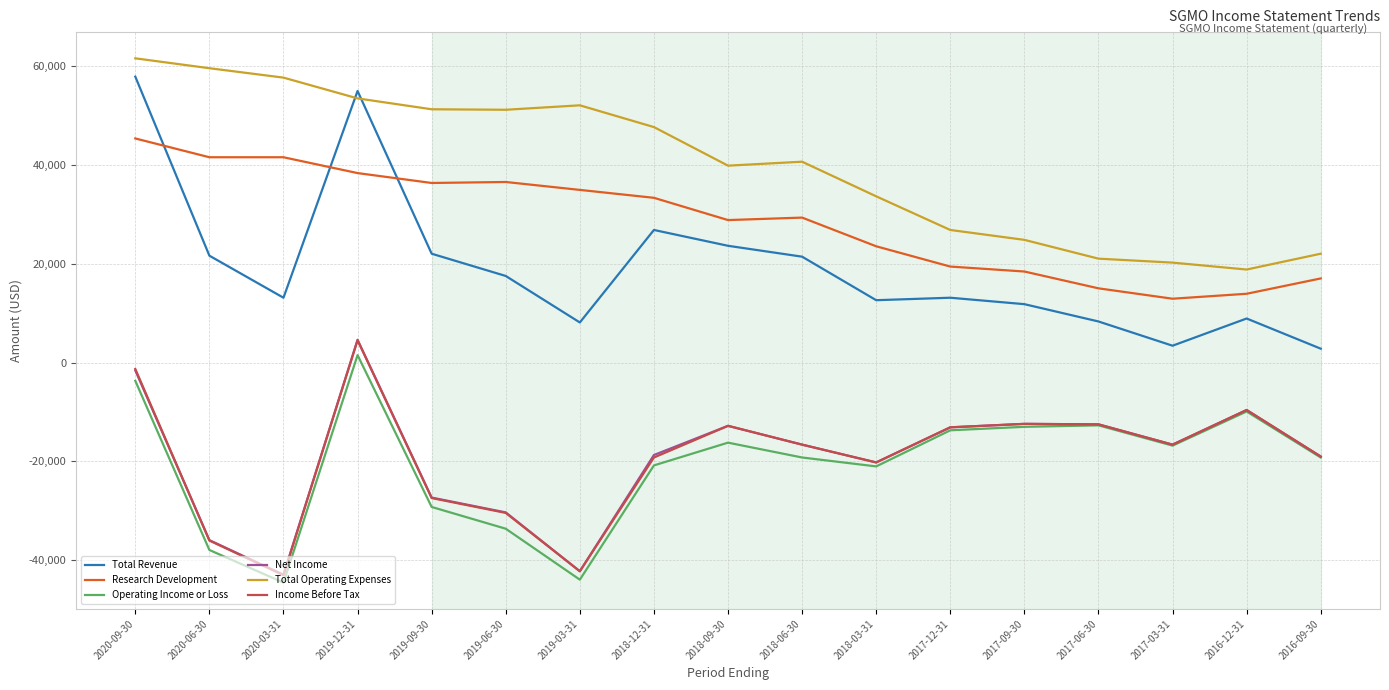

What is the difference between the highest and lowest values at 2020-03-31?

102100